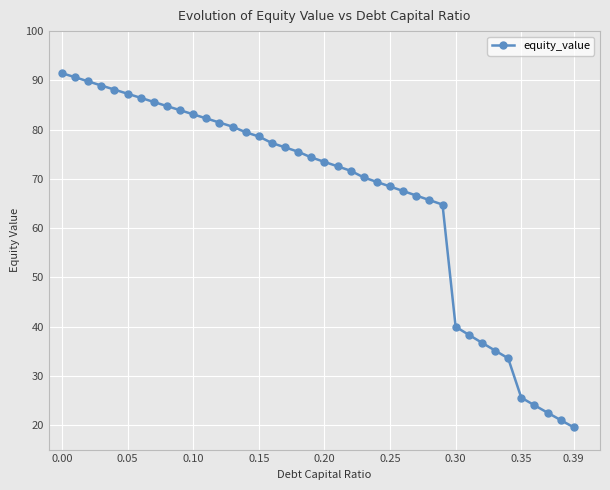

What is the difference between the maximum and minimum values?

71.9